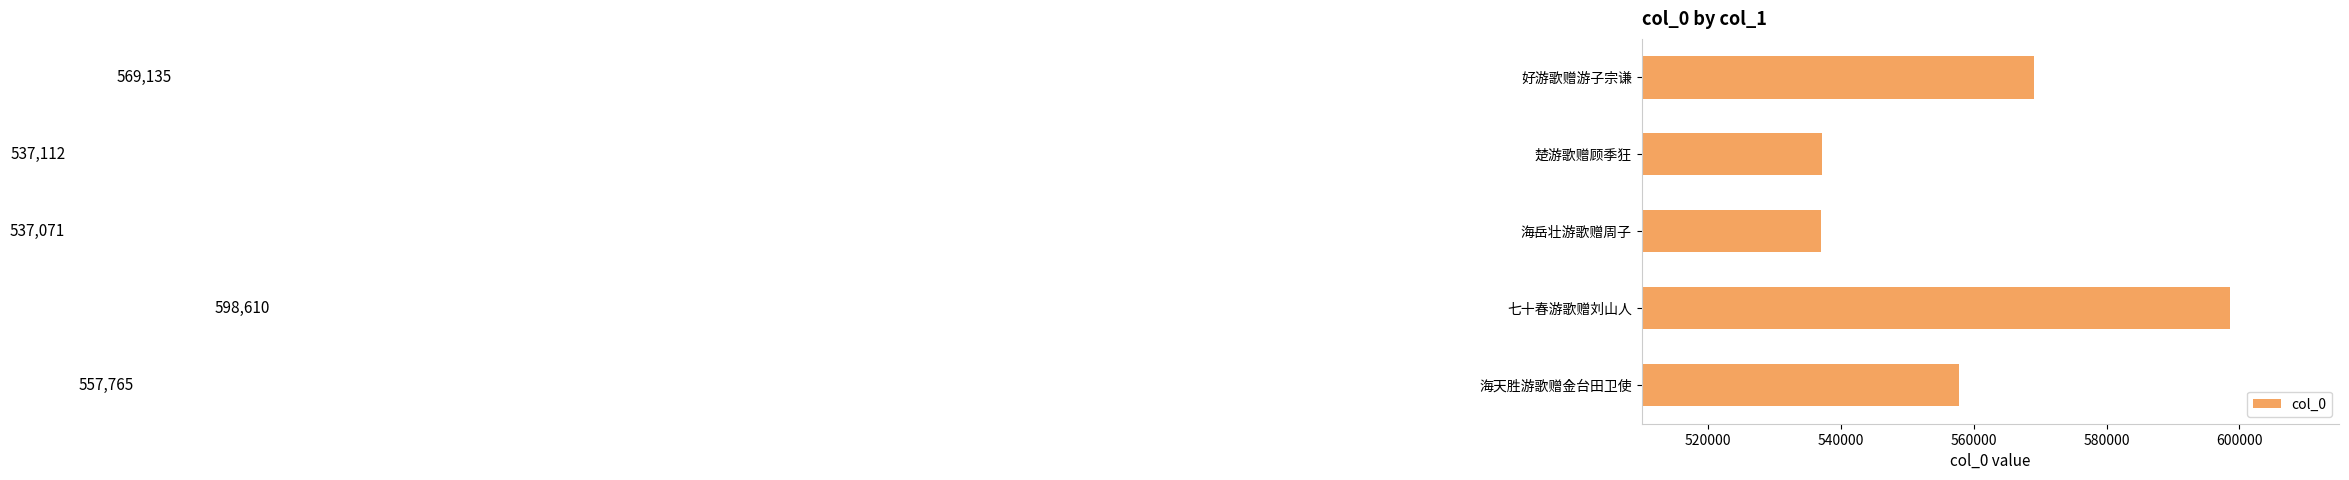

What is the ratio of the value at 海天胜游歌赠金台田卫使 to the value at 好游歌赠游子宗谦?

1.0